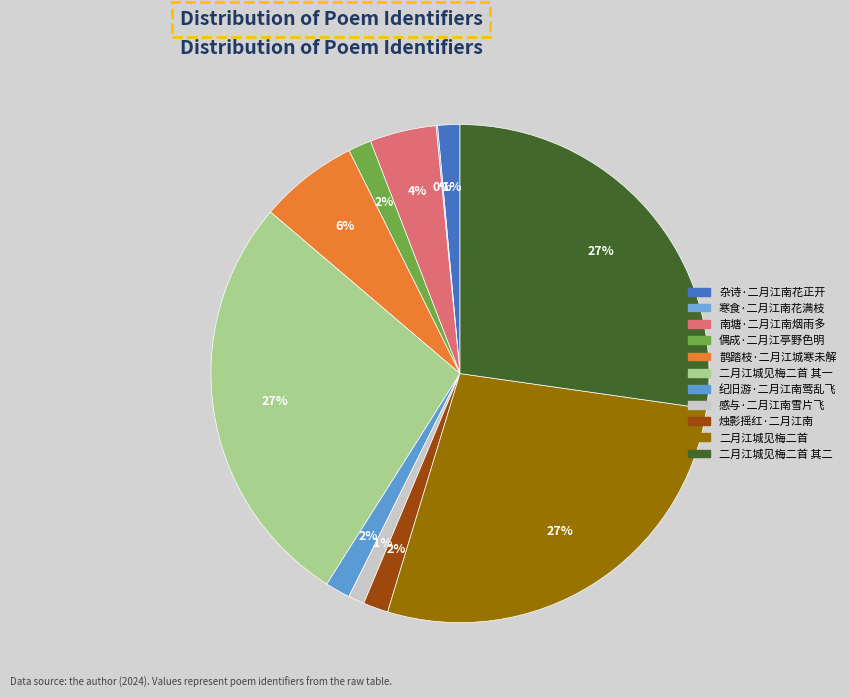

Rank the categories by value from highest to lowest.

二月江城见梅二首, 二月江城见梅二首 其二, 二月江城见梅二首 其一, 鹊踏枝·二月江城寒未解, 南塘·二月江南烟雨多, 烛影摇红·二月江南, 纪旧游·二月江南莺乱飞, 偶成·二月江亭野色明, 杂诗·二月江南花正开, 感与·二月江南雪片飞, 寒食·二月江南花满枝